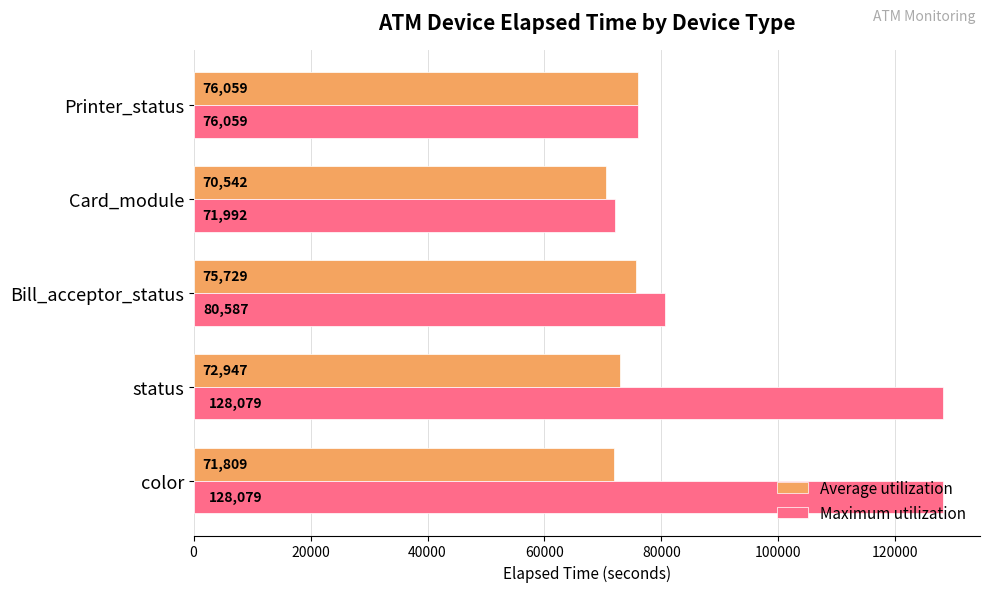

At which category is the sum across all series the highest?

status